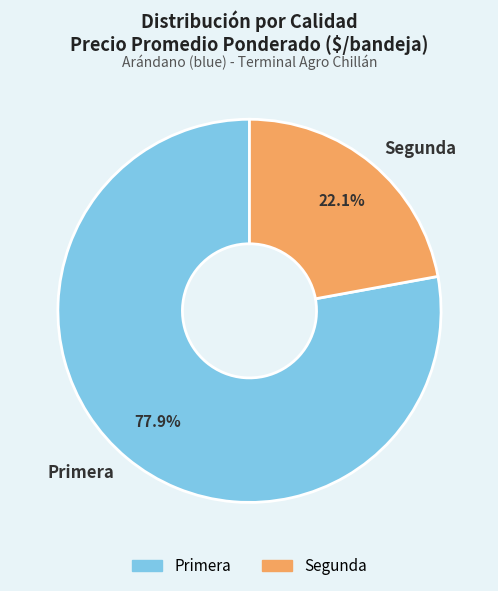

What is the largest slice in the pie chart?

Primera